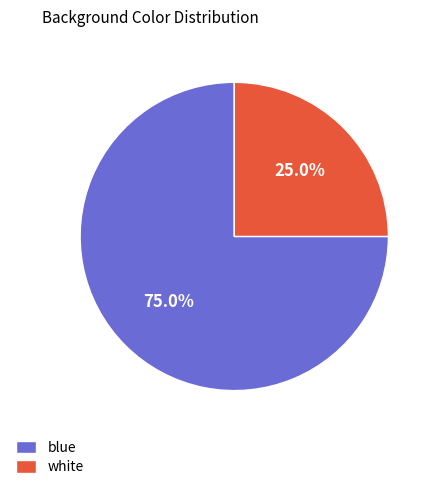

Is there a majority slice in this chart?

Yes